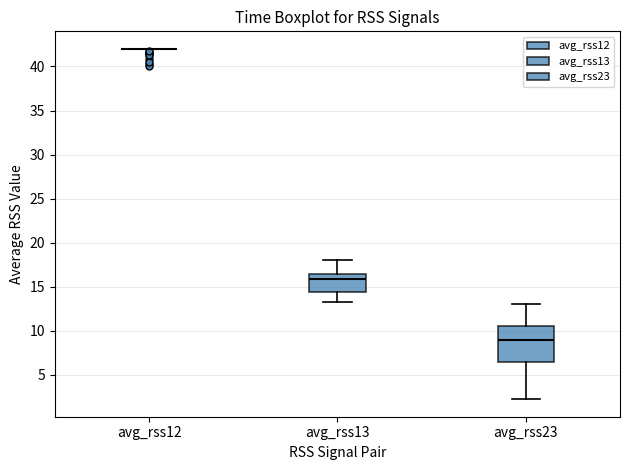

Where does the lower whisker of the box for avg_rss23 end on the y-axis? The values are not printed on the chart, so give them approximately, as read against the axis.

2.5